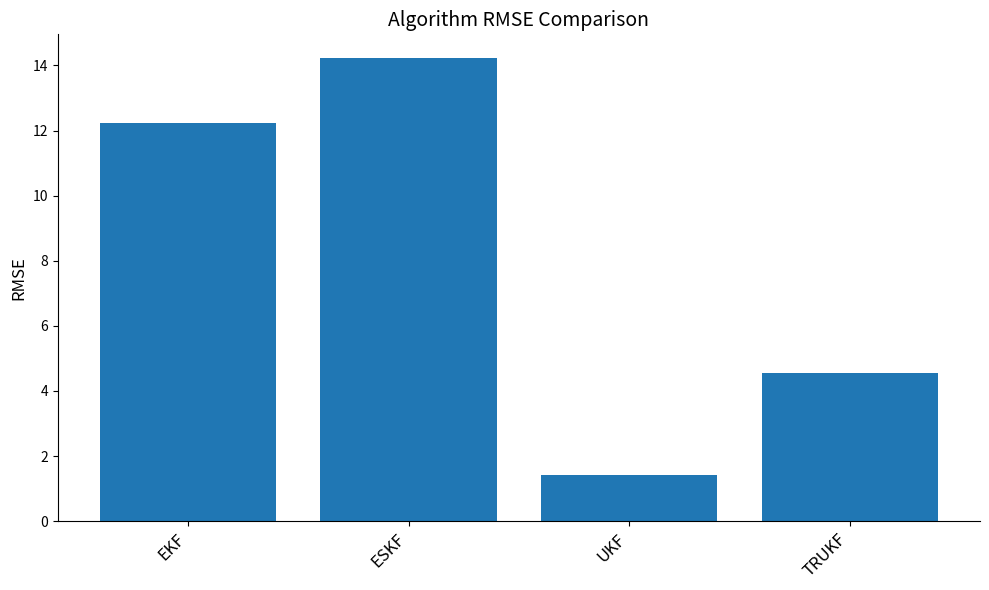

What is the ratio of the value at ESKF to the value at EKF?

1.2